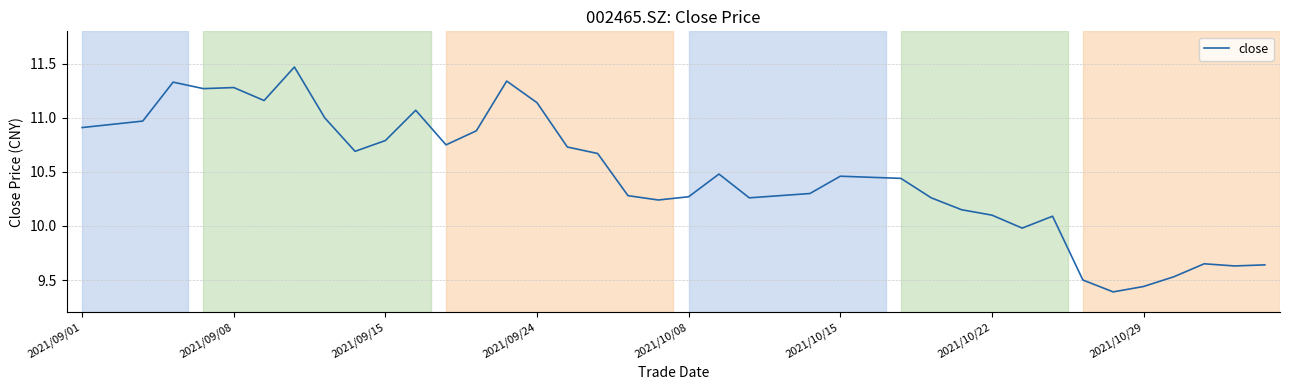

Is this an area chart (filled region under the line)?

No